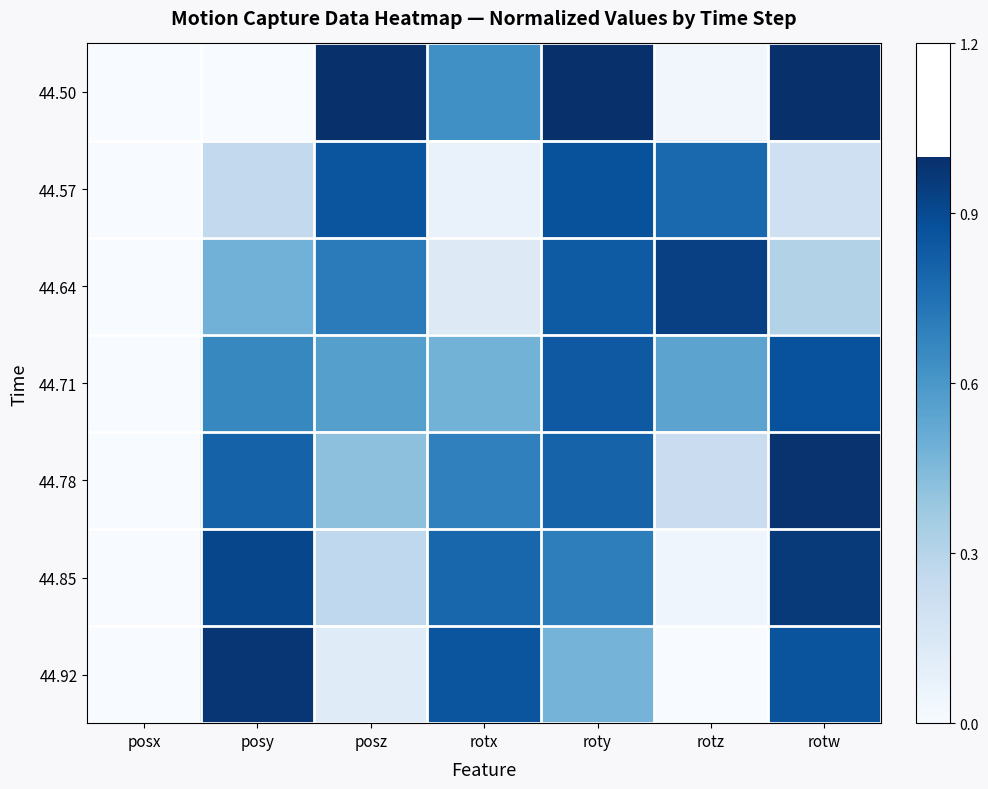

Which category has the highest value across all series?

posz